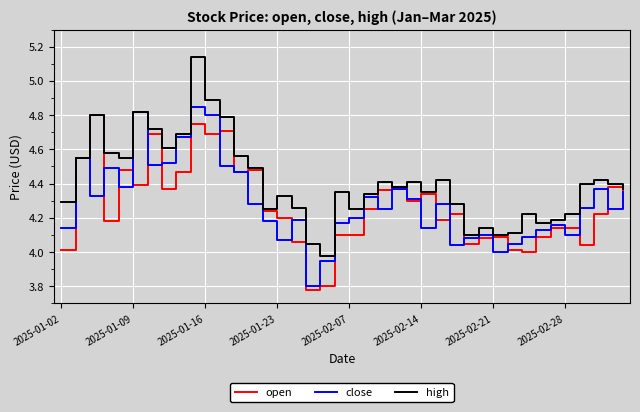

Which series has the largest range (max minus min)?

high